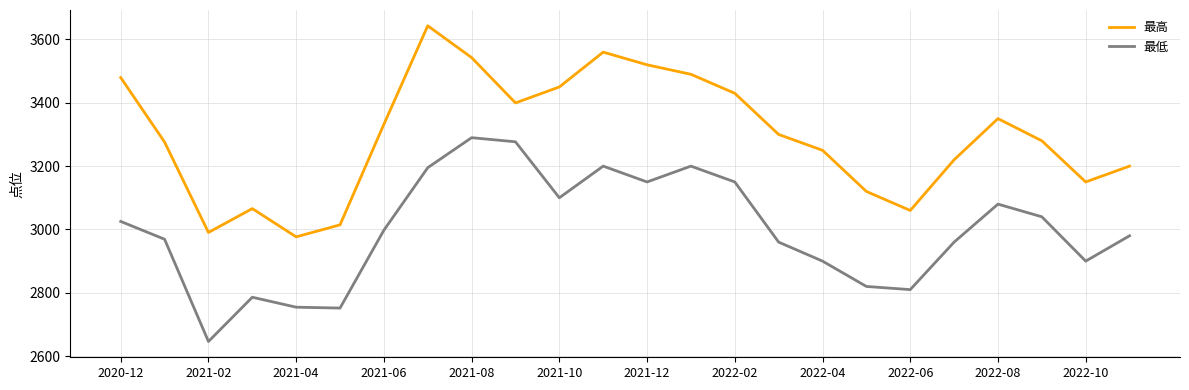

How many values in the 最高 series are below 3300?

12